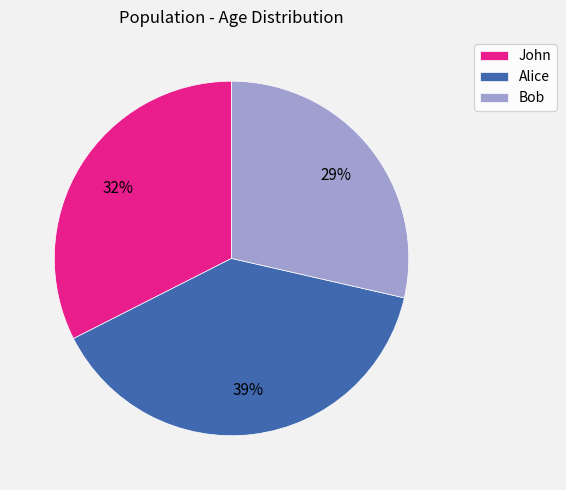

Between John and Bob, which is larger?

John